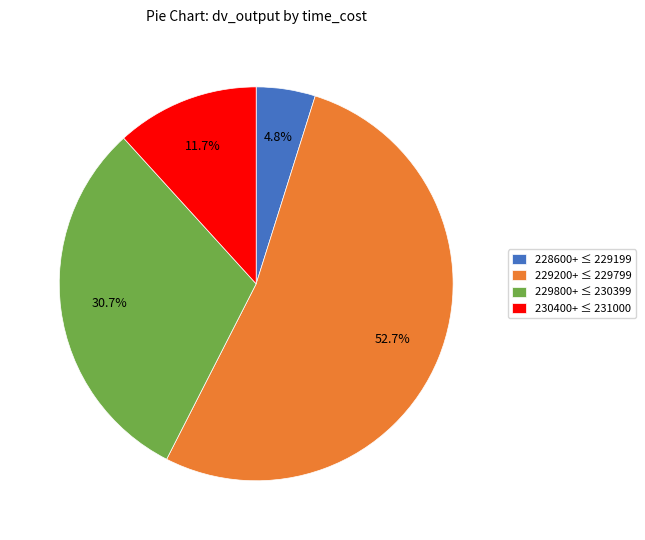

What portion of the pie excludes 228600+ ≤ 229199?

95.2%